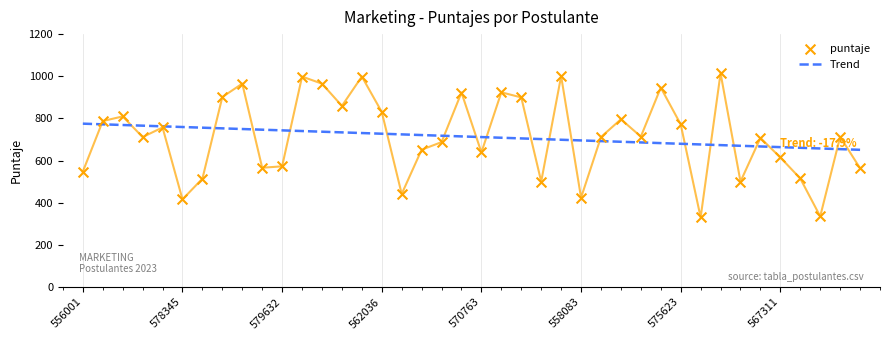

Is the value of Trend at 18 greater than the value of puntaje at 8?

No